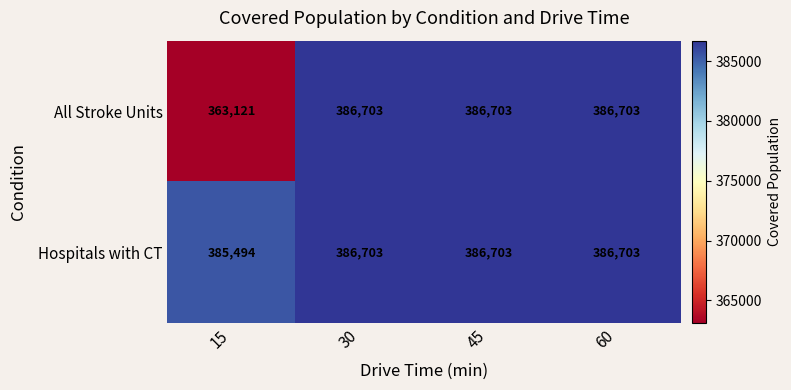

Which label corresponds to the smallest value in the chart?

15